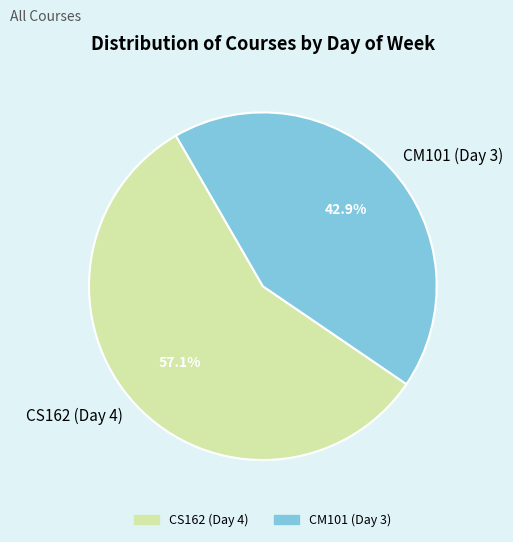

Between CS162 (Day 4) and CM101 (Day 3), which is larger?

CS162 (Day 4)